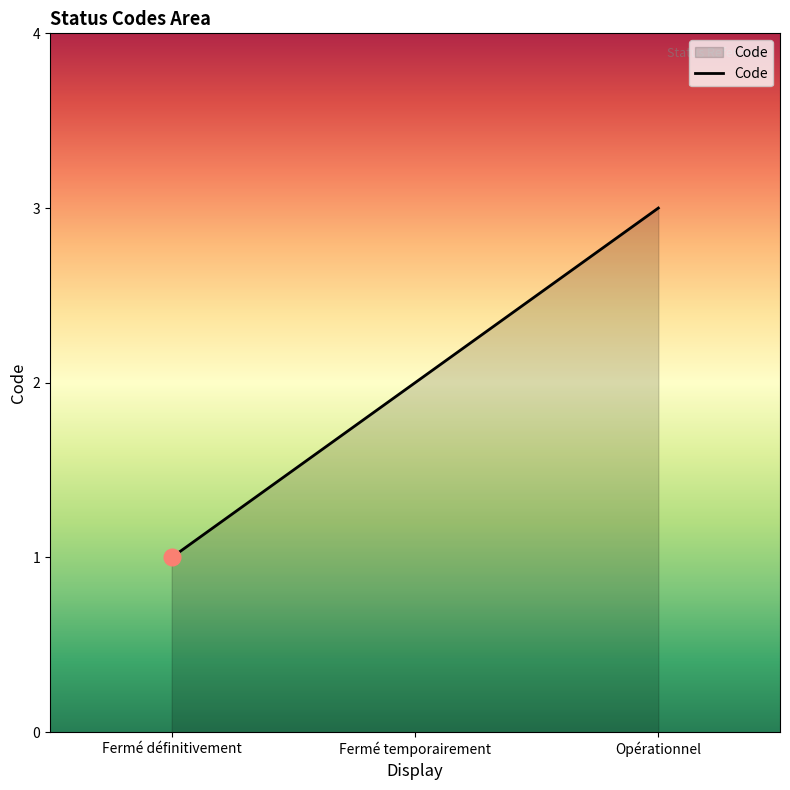

What is the average value?

2